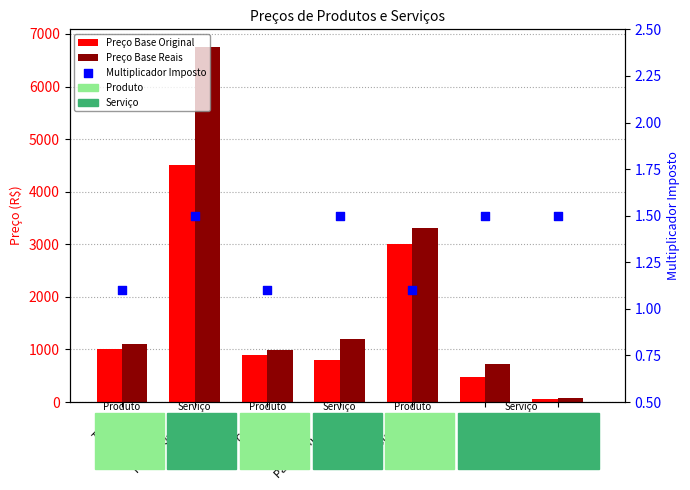

Which series has the largest total across all categories?

Preço Base Reais